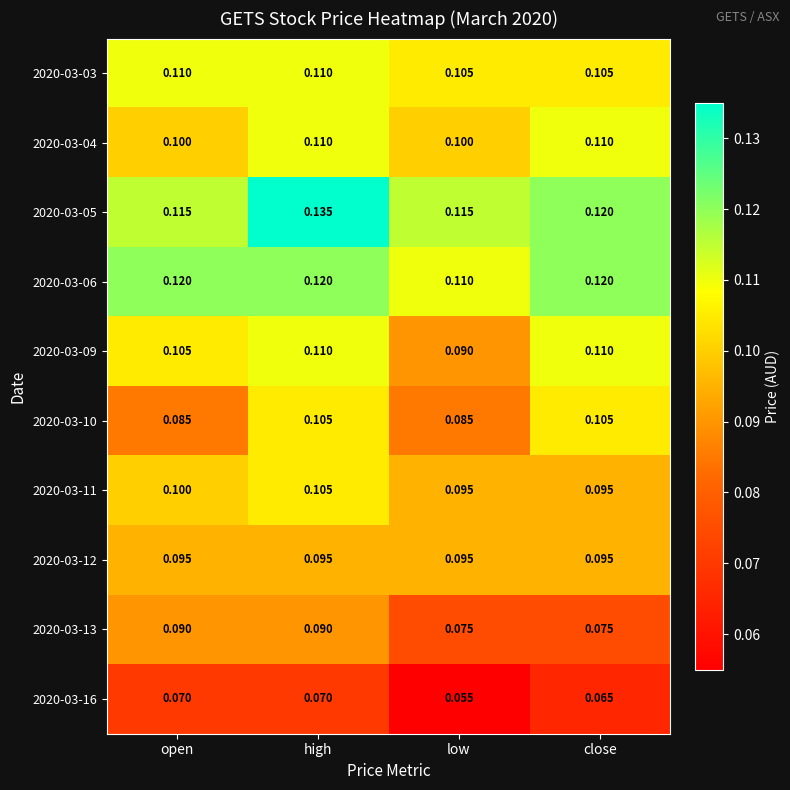

Which category has the lowest value across all series?

low